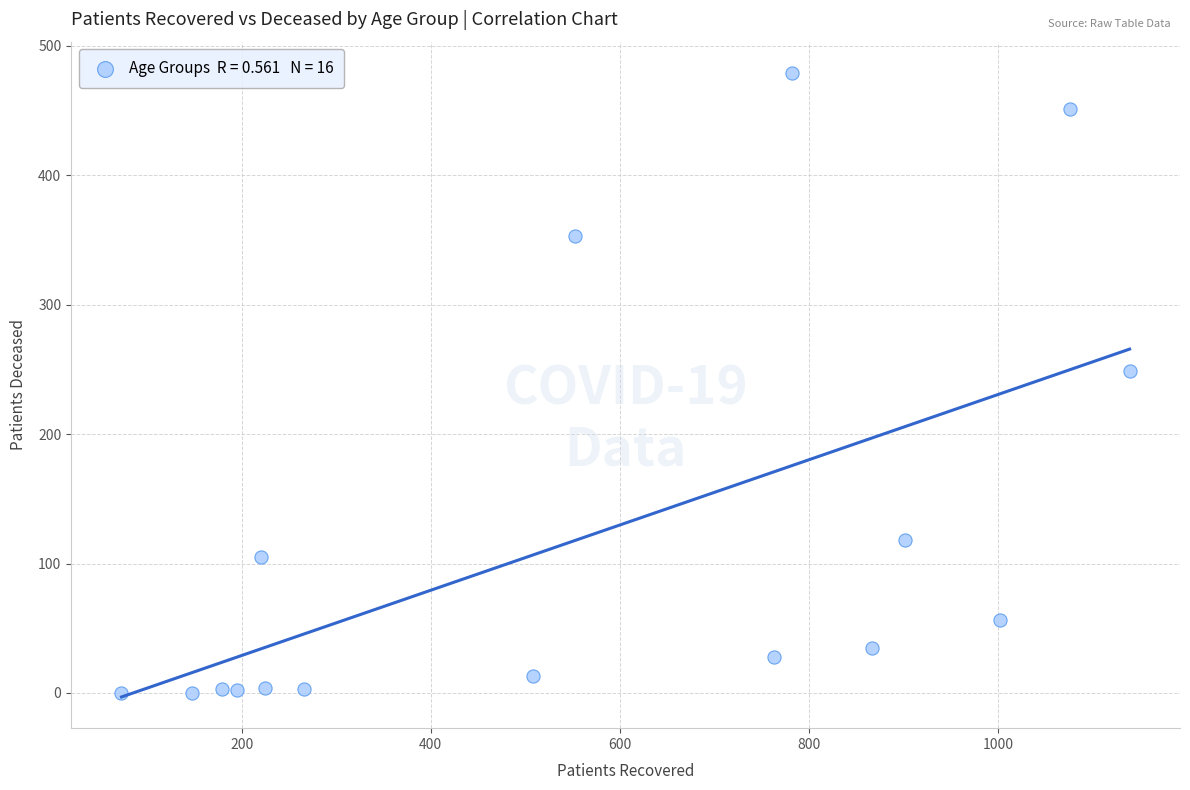

What Y value in the scatter plot is closest to 239?

249